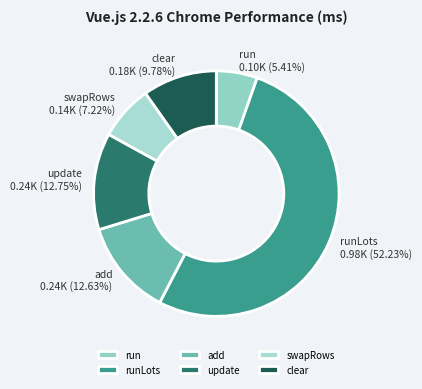

How much of the chart is everything except add?

87.4%